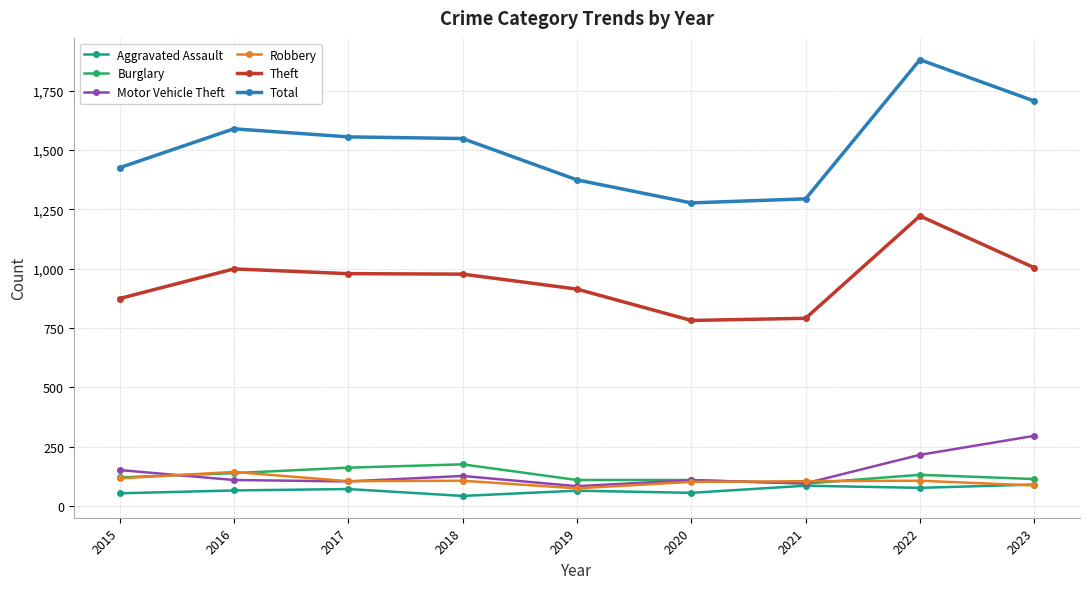

At which category does Robbery reach its first local peak?

2016